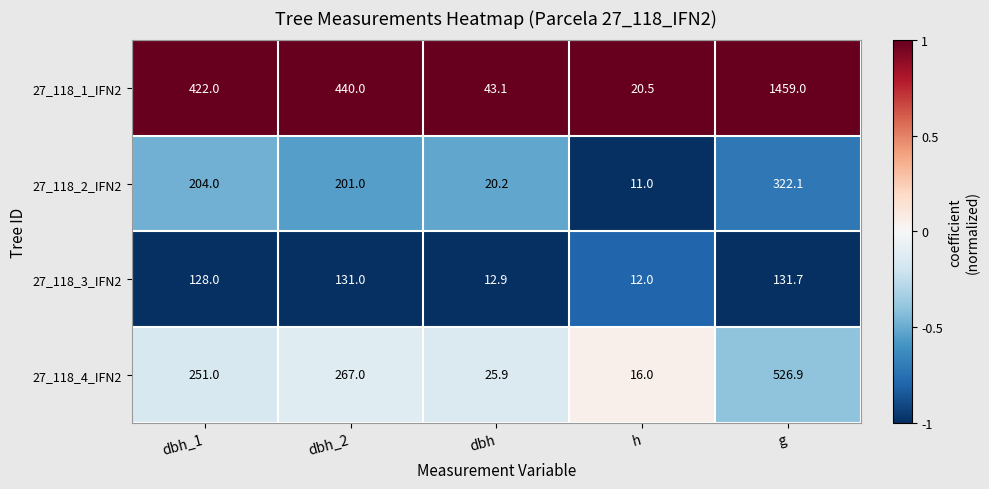

The 27_118_4_IFN2 series shows 127.4 at dbh_1. True or false?

False